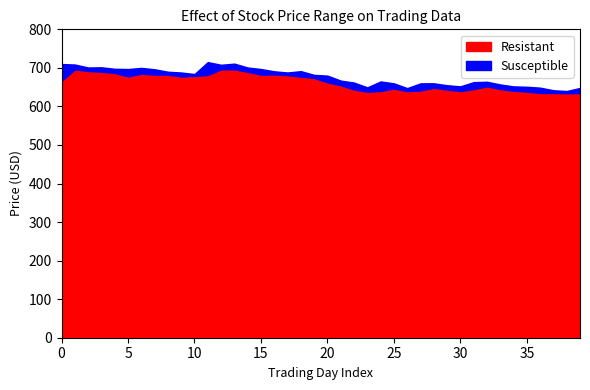

At which category does the chart reach its peak across all series?

11